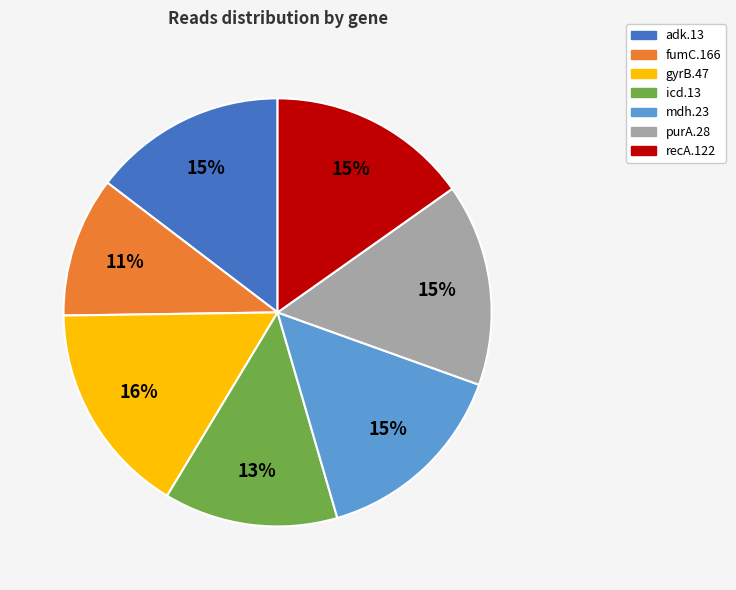

To the nearest percent, what is the average slice percentage?

14%